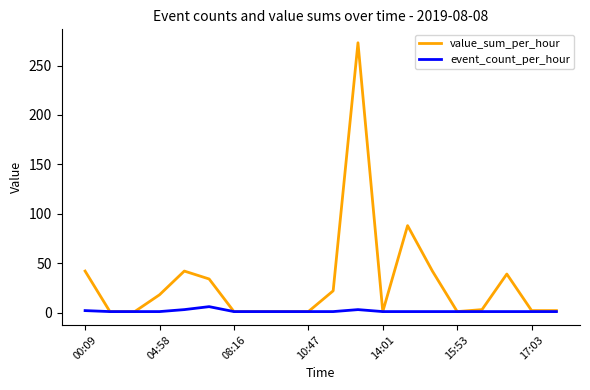

Rank the series by their average value, from lowest to highest.

event_count_per_hour, value_sum_per_hour